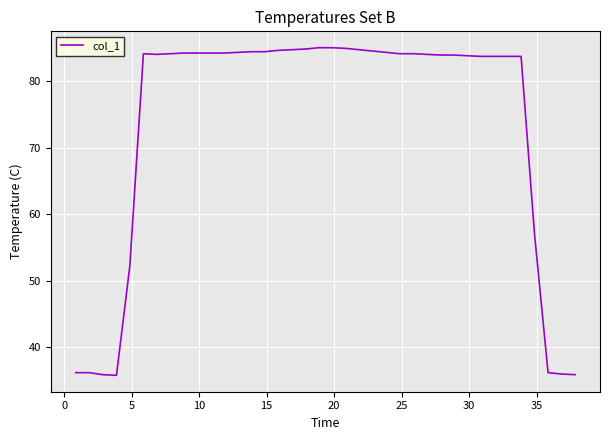

What is the minimum value shown in the chart?

35.8